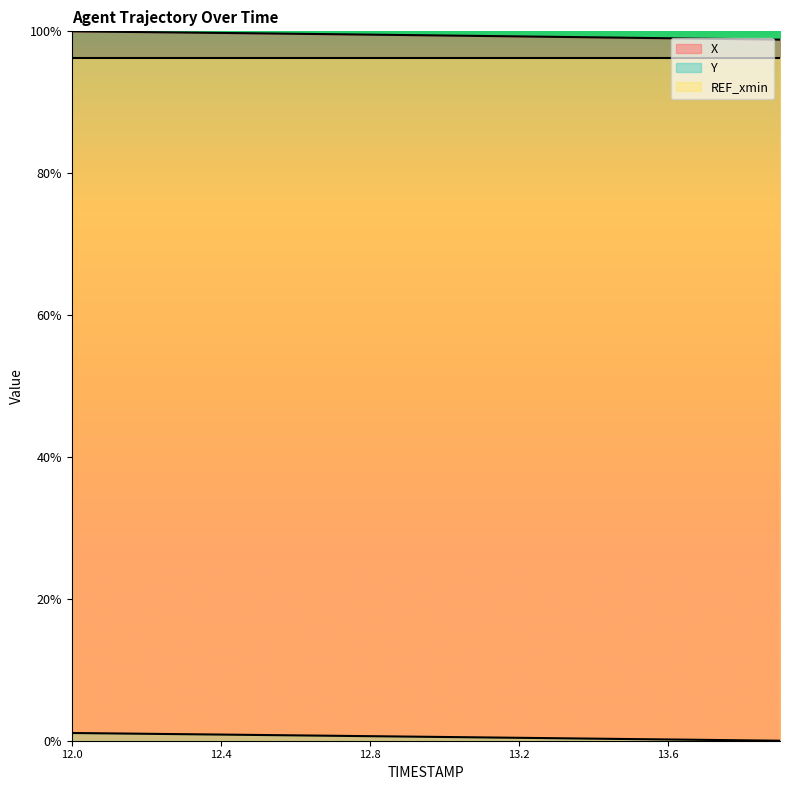

The Y series shows 0.0 at 12.8. True or false?

False